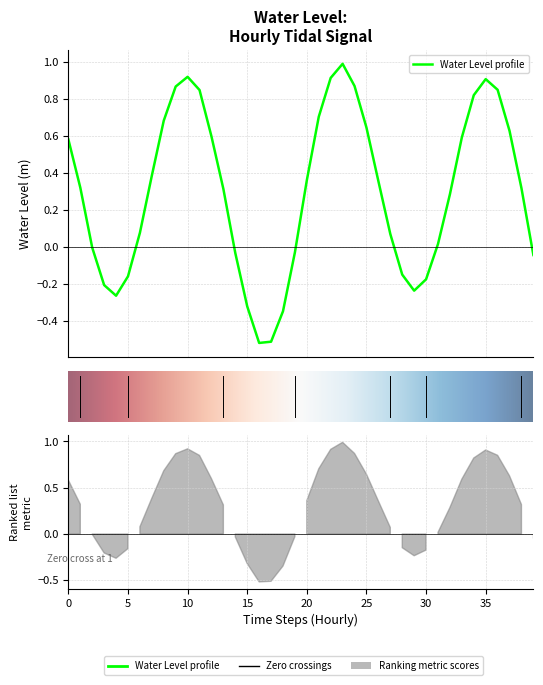

Is this an area chart (filled region under the line)?

No